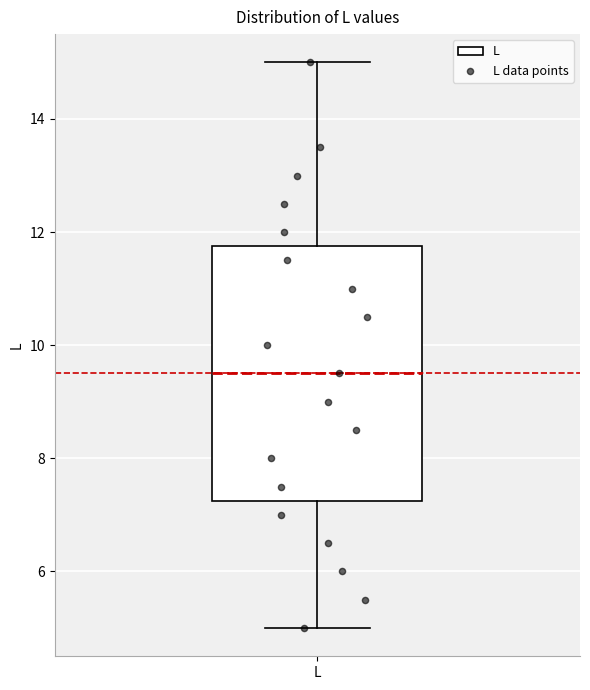

Where does the median line of the box for L sit on the y-axis? The values are not printed on the chart, so give them approximately, as read against the axis.

9.6